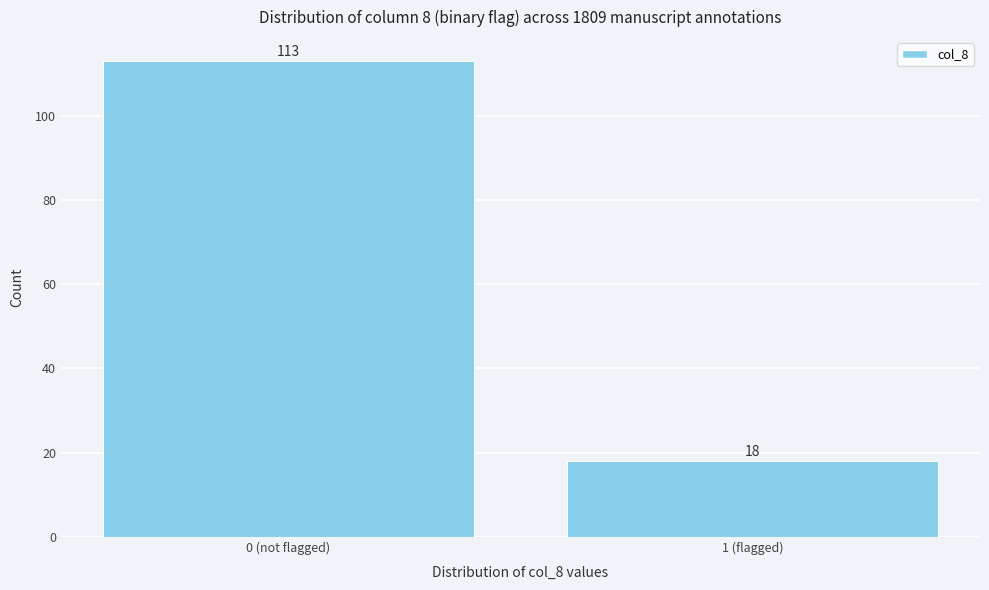

Reading left to right, list all the values displayed in this chart.

0 (not flagged)=113	1 (flagged)=18